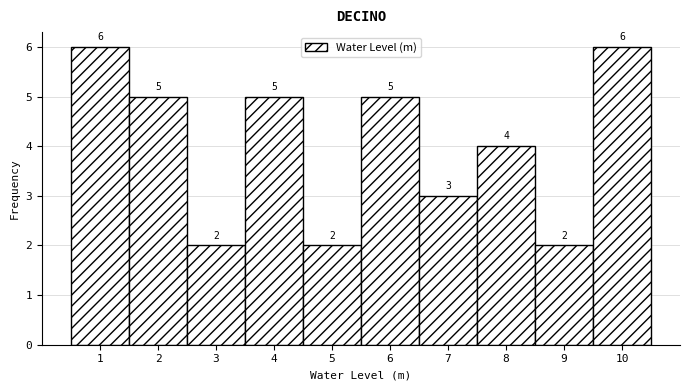

Reading left to right, extract all data points from this chart.

6	5	2	5	2	5	3	4	2	6